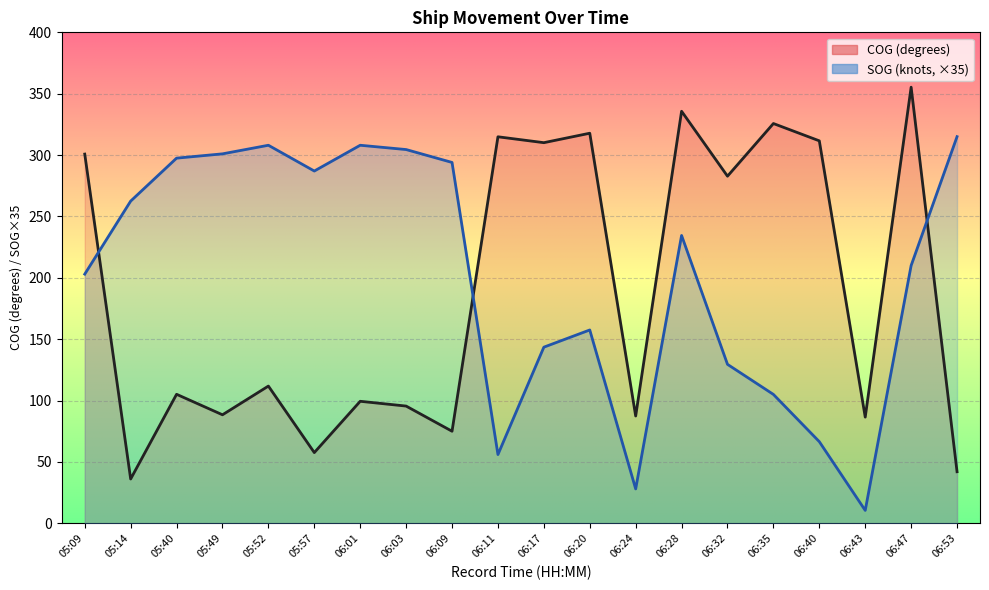

Reading right to left, transcribe all the data shown in this chart.

COG (degrees) line: 42.0	355.3	86.5	311.6	325.7	282.8	335.7	87.4	317.8	310.1	314.9	75.0	95.5	99.4	57.6	111.8	88.4	105.1	36.1	300.8
SOG (knots, ×35) line: 315.0	210.0	10.5	66.5	105.0	129.5	234.5	28.0	157.5	143.5	56.0	294.0	304.5	308.0	287.0	308.0	301.0	297.5	262.5	203.0